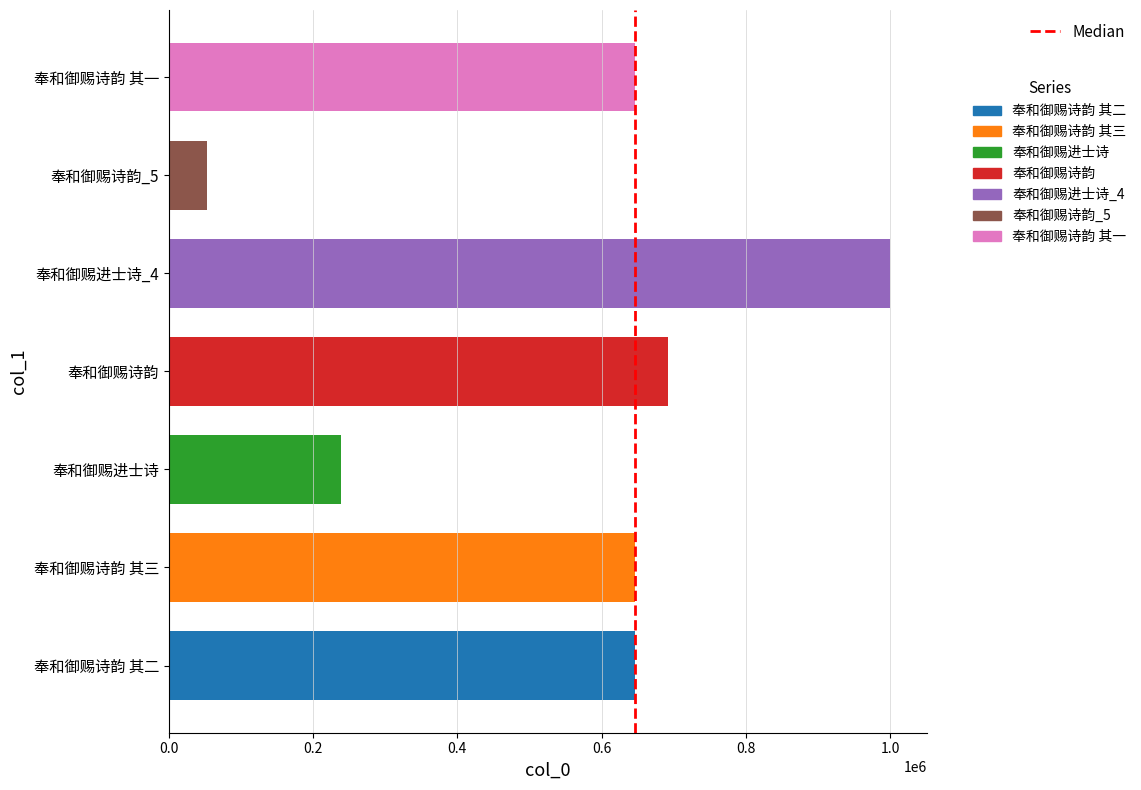

Is it true that the value at 0.0 is 0?

False